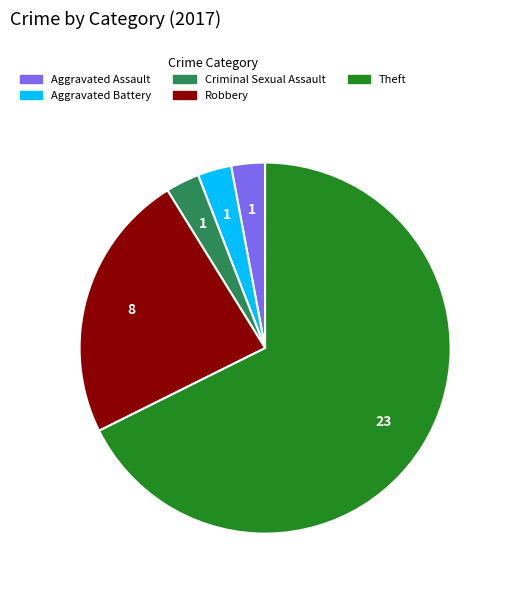

Is there a majority slice in this chart?

Yes